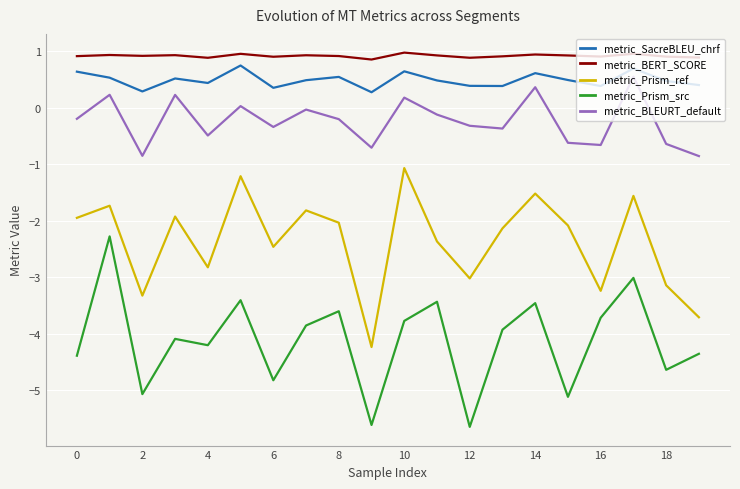

True or false: metric_Prism_ref has more than 0 interior local peaks.

True